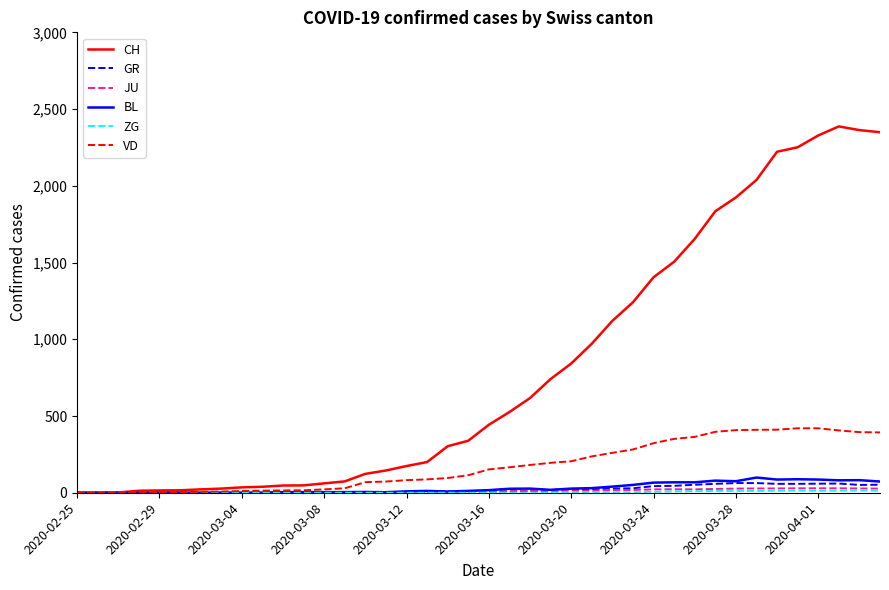

Which series has the widest spread of values?

CH